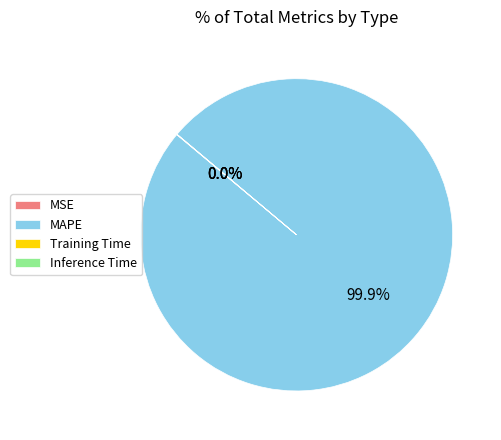

What is the largest slice in the pie chart?

MAPE